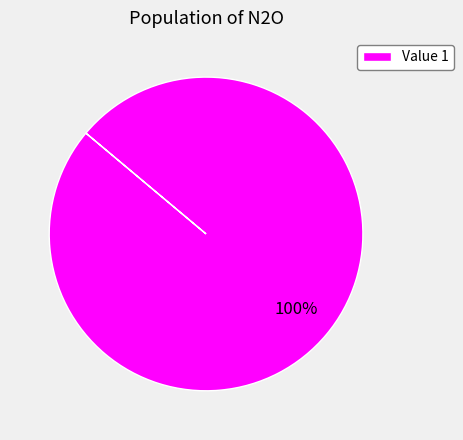

To the nearest percent, what percentage of the pie is Value 1?

100%